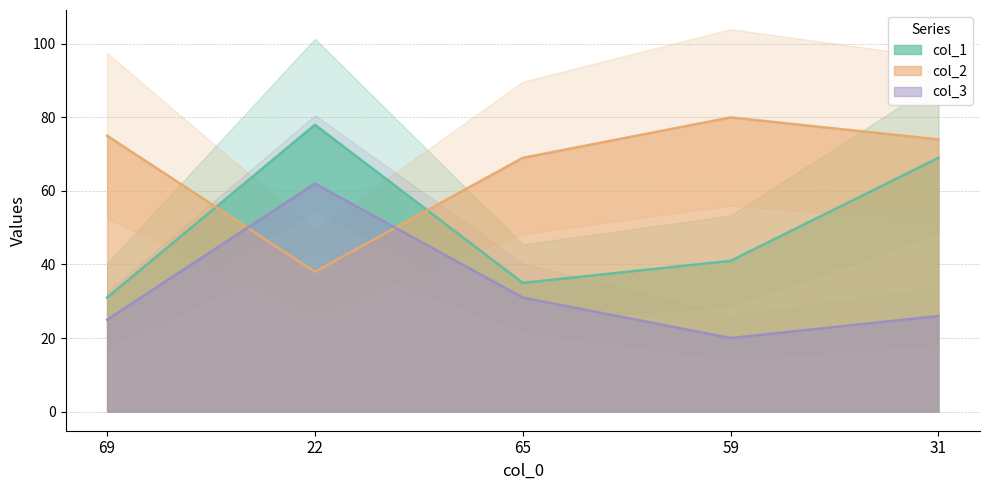

Rank the series at 59 from highest to lowest value.

col_2, col_1, col_3